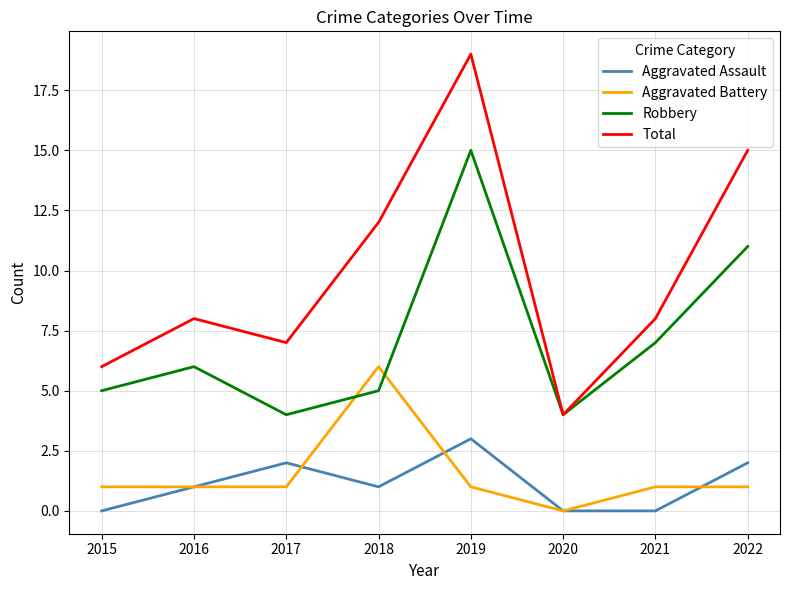

Read the Robbery value at 2016, to the nearest 10.

10